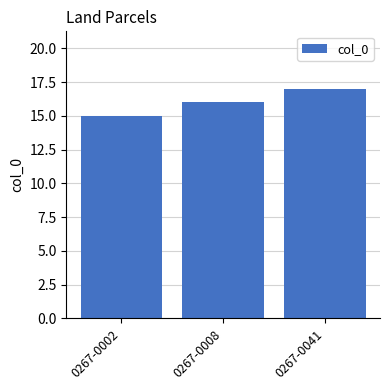

At which category does the chart reach its peak across all series?

0267-0041